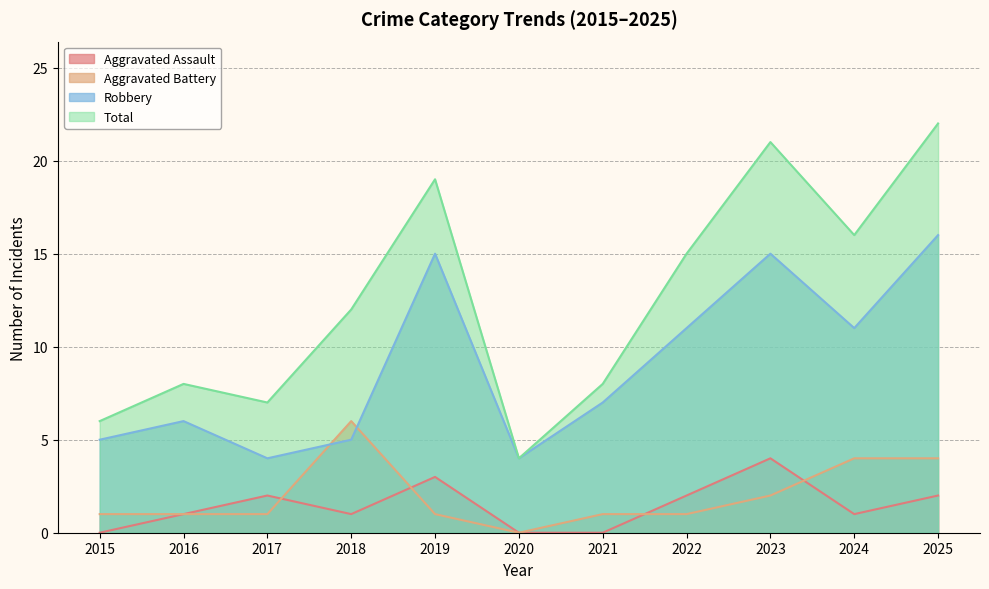

After their last crossing, which series has the higher values: Robbery or Aggravated Battery?

Robbery